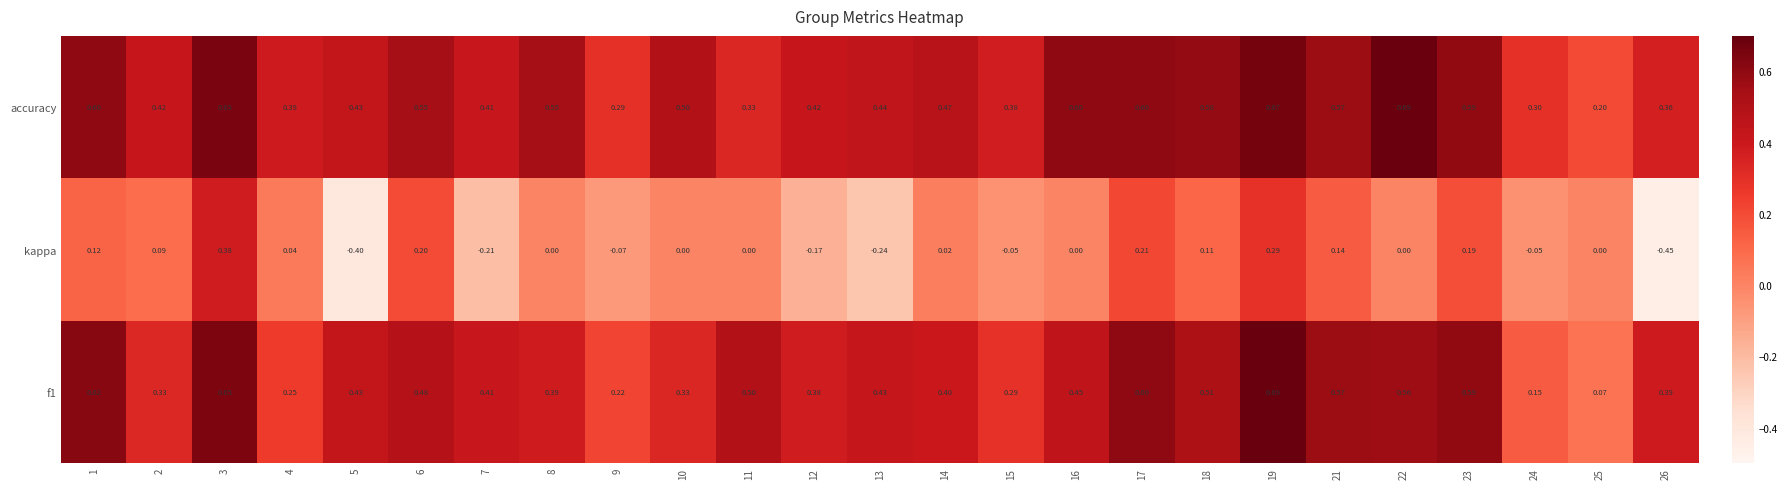

Which series changed the most between 3 and 14?

kappa